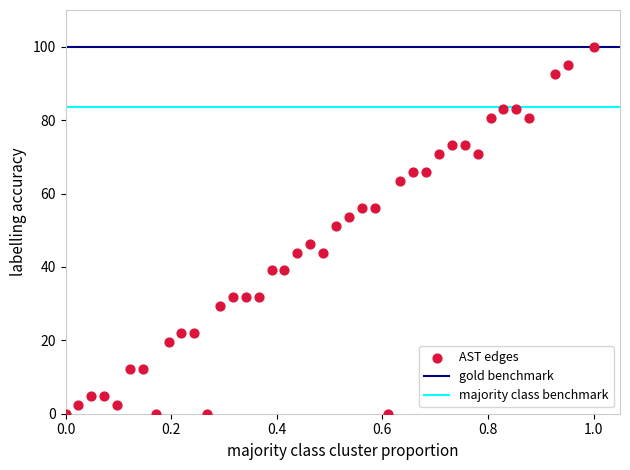

What Y value in the scatter plot is closest to 50?

51.2